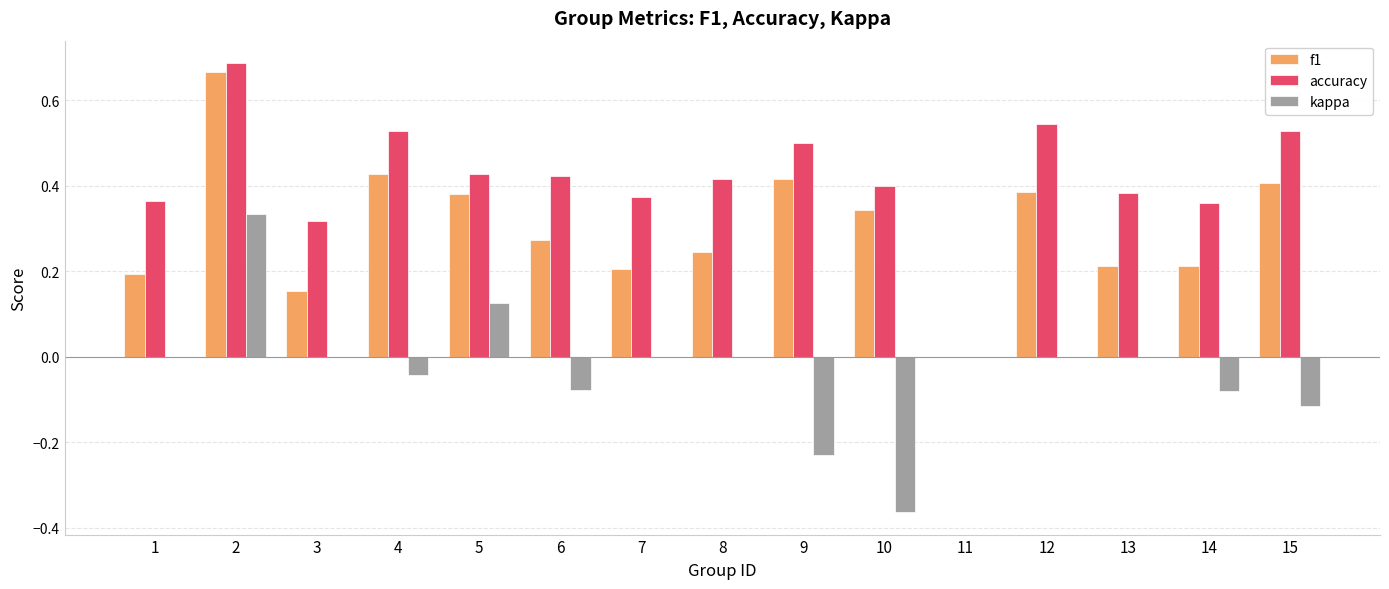

Which category has the highest value across all series?

2